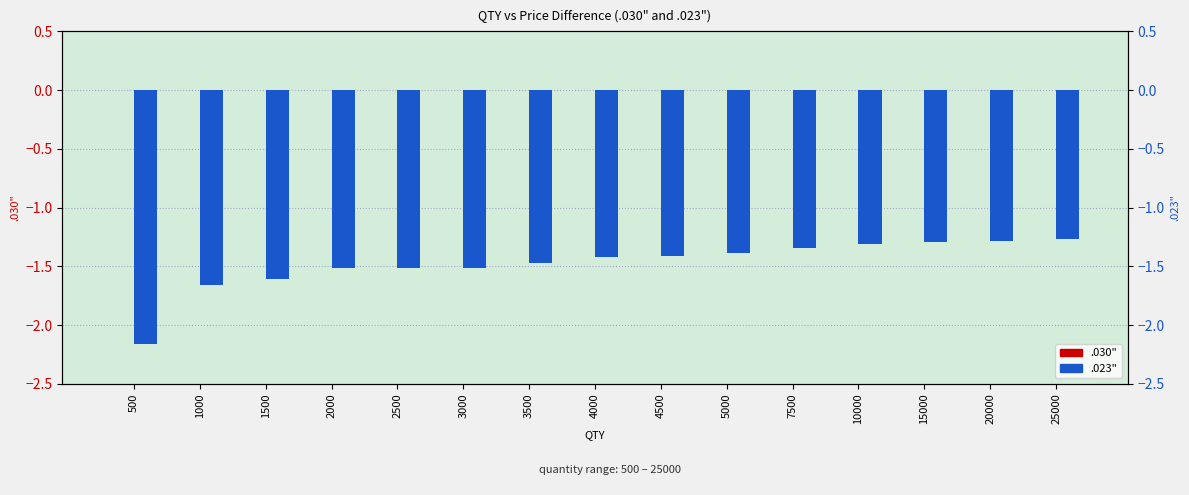

Are the bars grouped side by side (vs. stacked)?

Yes